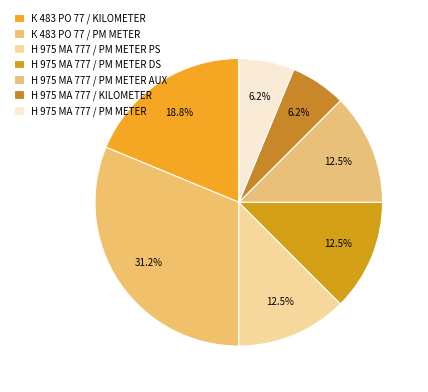

The К 483 РО 77 / PM METER slice represents 31% of the pie. True or false?

True